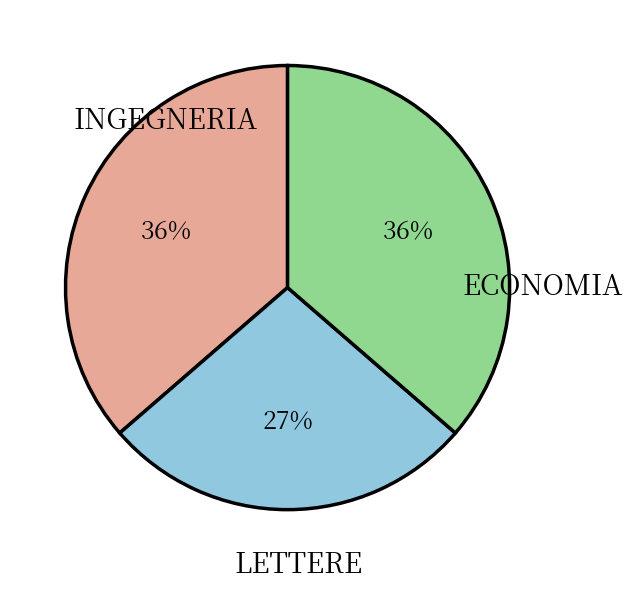

Is there a majority slice in this chart?

No